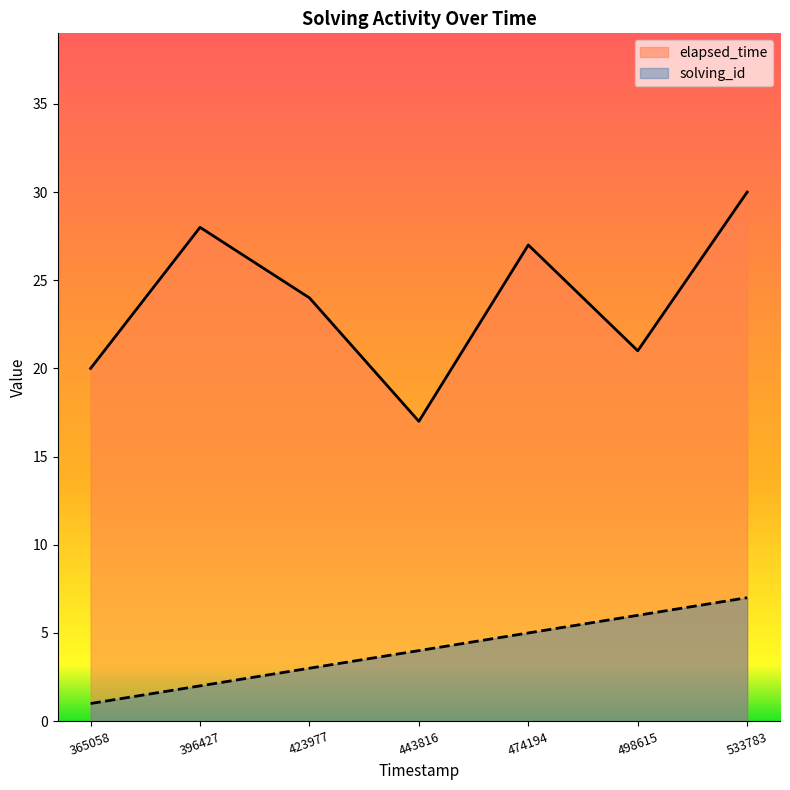

What is the maximum value shown in the chart?

30